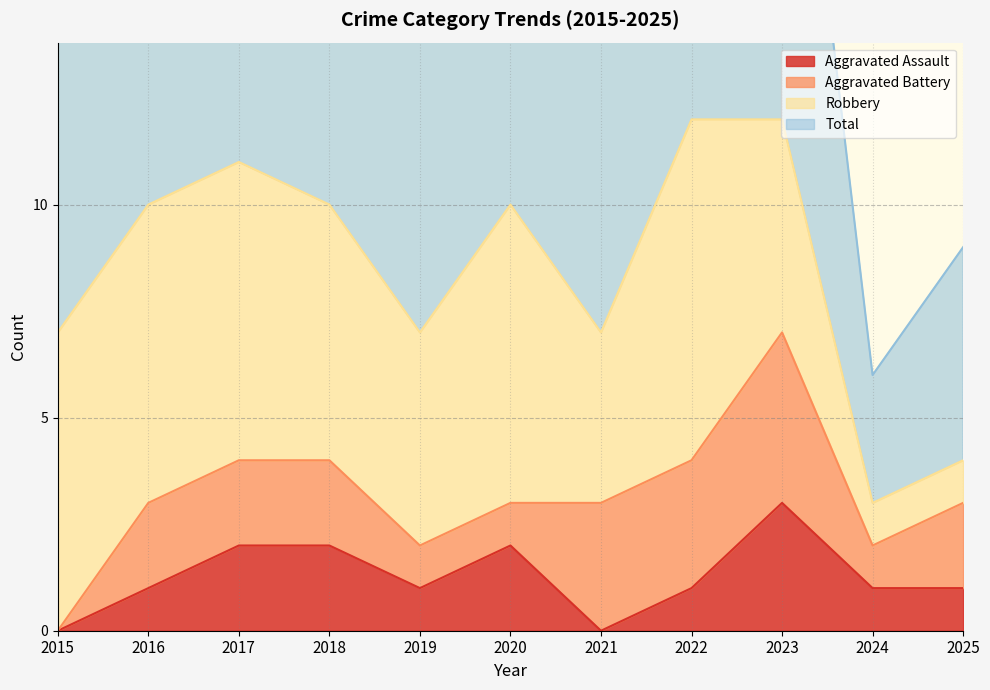

What is the highest value of the Aggravated Assault series?

3